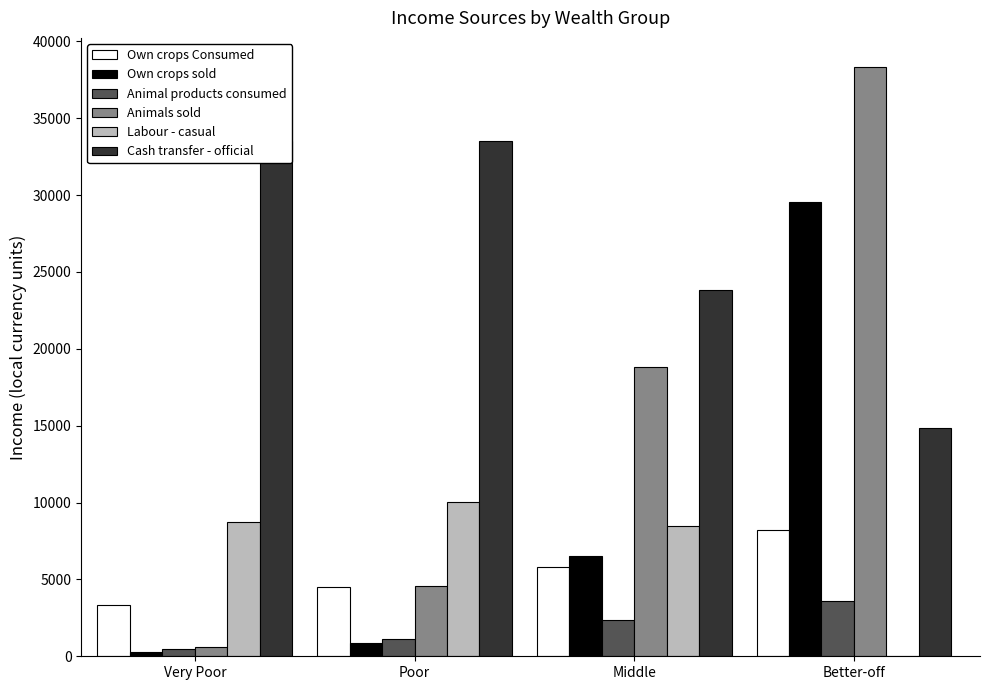

At Poor, list the series in order from largest to smallest.

Cash transfer - official, Labour - casual, Animals sold, Own crops Consumed, Animal products consumed, Own crops sold